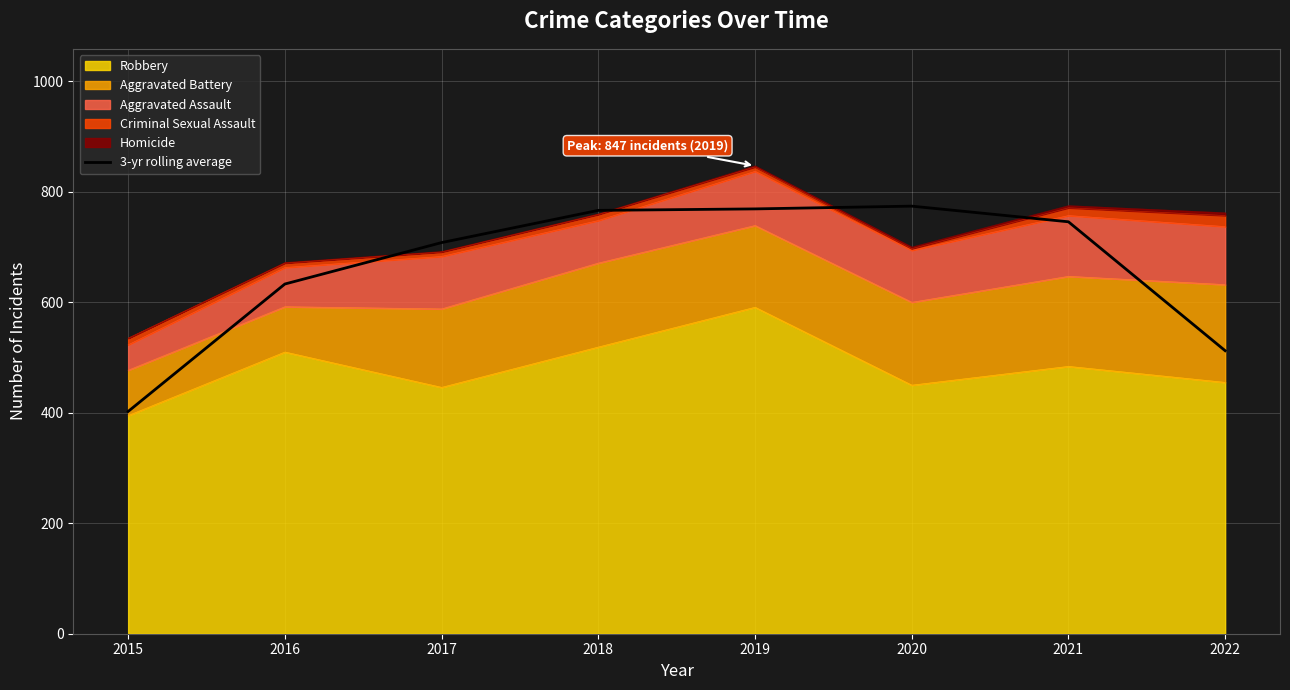

Reading left to right, what are all the values shown in this chart?

2015=402.3	2016=633.0	2017=708.0	2018=766.3	2019=769.0	2020=774.0	2021=745.7	2022=512.3